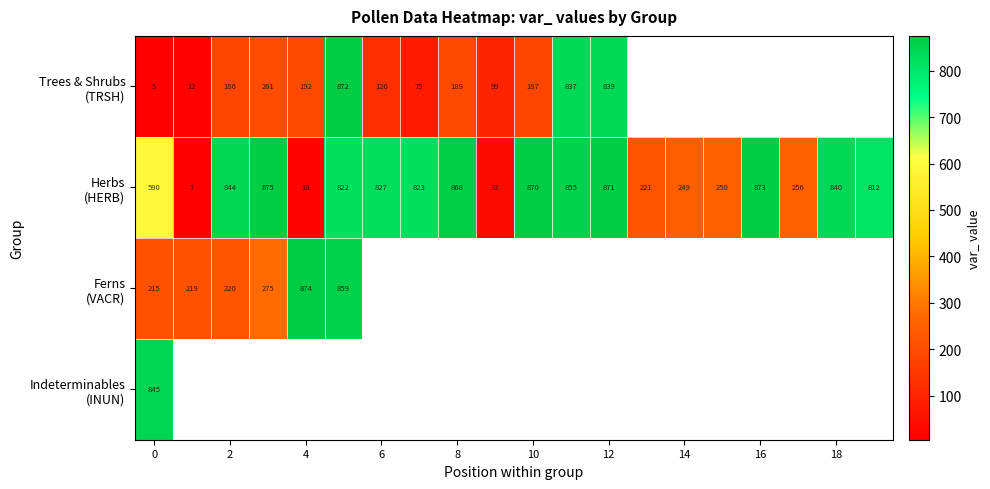

Which series has the widest spread of values?

Herbs (HERB)